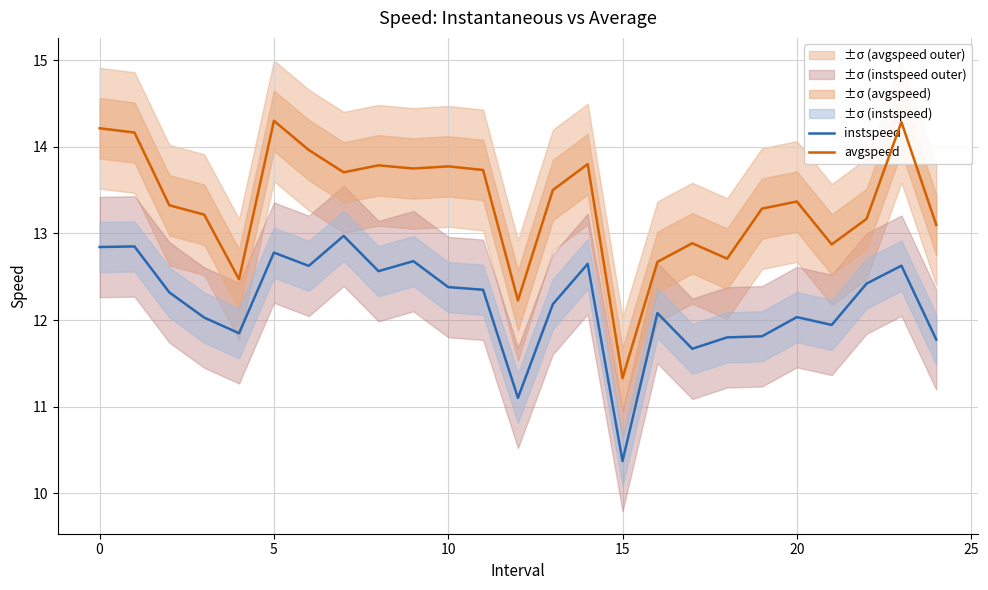

True or false: avgspeed and instspeed cross at least once.

False